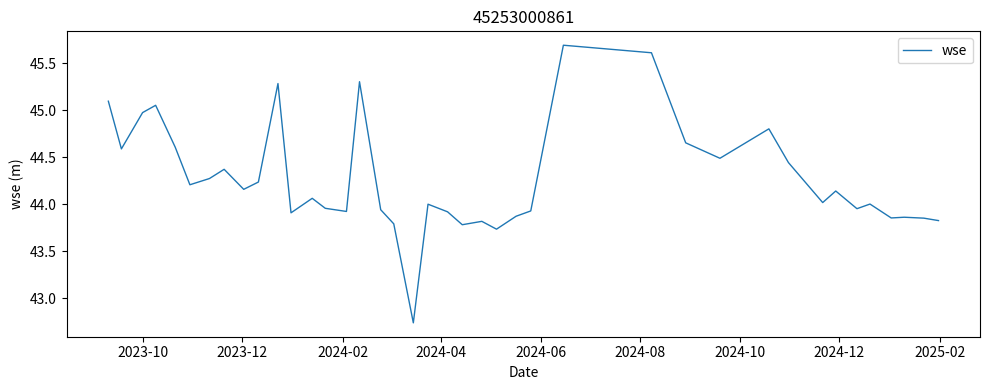

What is the maximum value shown in the chart?

45.7